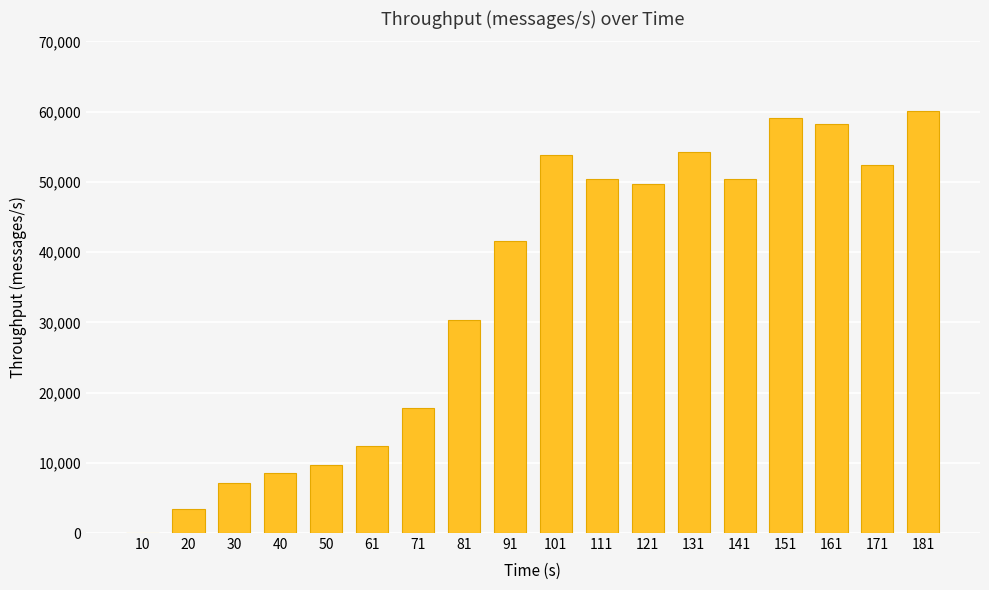

Which has a higher value, 71 or 161?

161